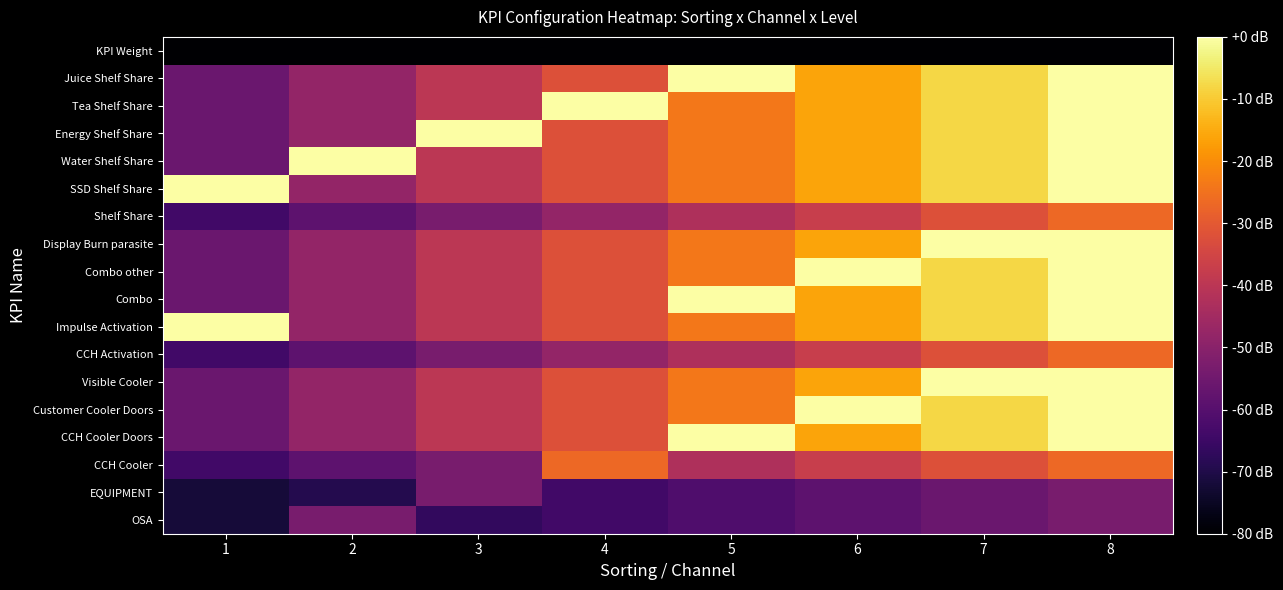

What is the total value across all series at 6?

-469.3